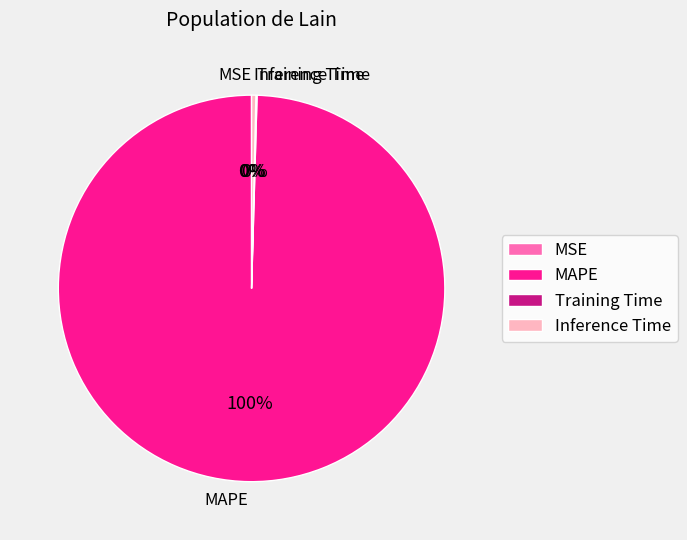

To the nearest percent, what is the difference between the largest and smallest slice percentages?

100%